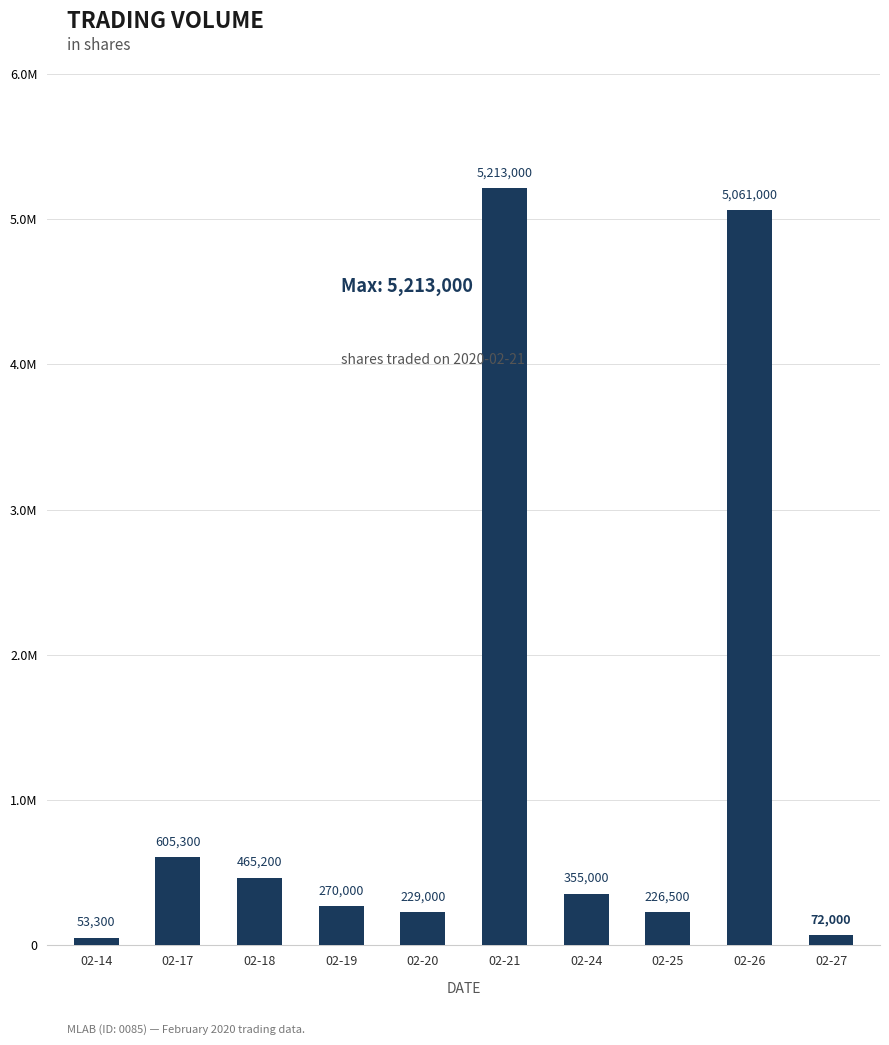

Does the chart contain any negative values?

No